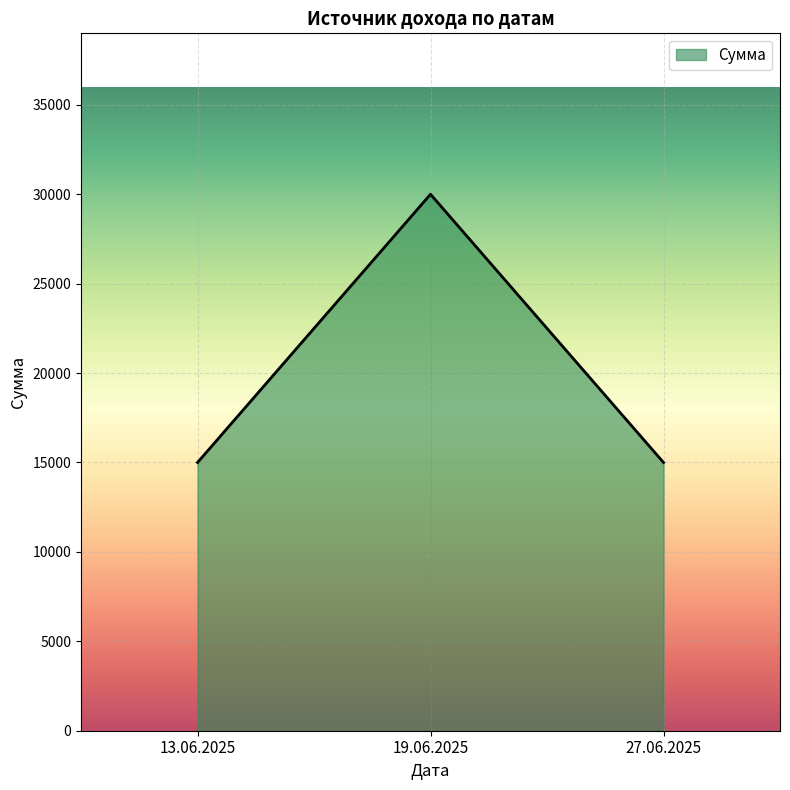

What is the change in value from 13.06.2025 to 19.06.2025?

+15000